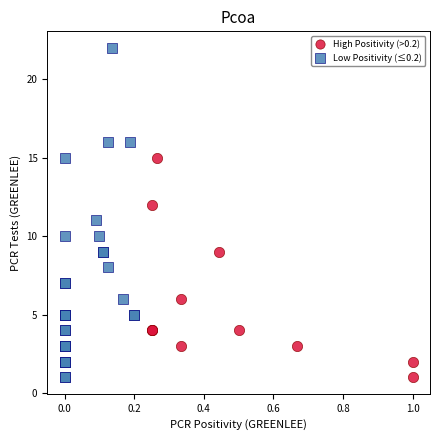

Which series reaches the maximum Y coordinate?

Low Positivity (≤0.2)